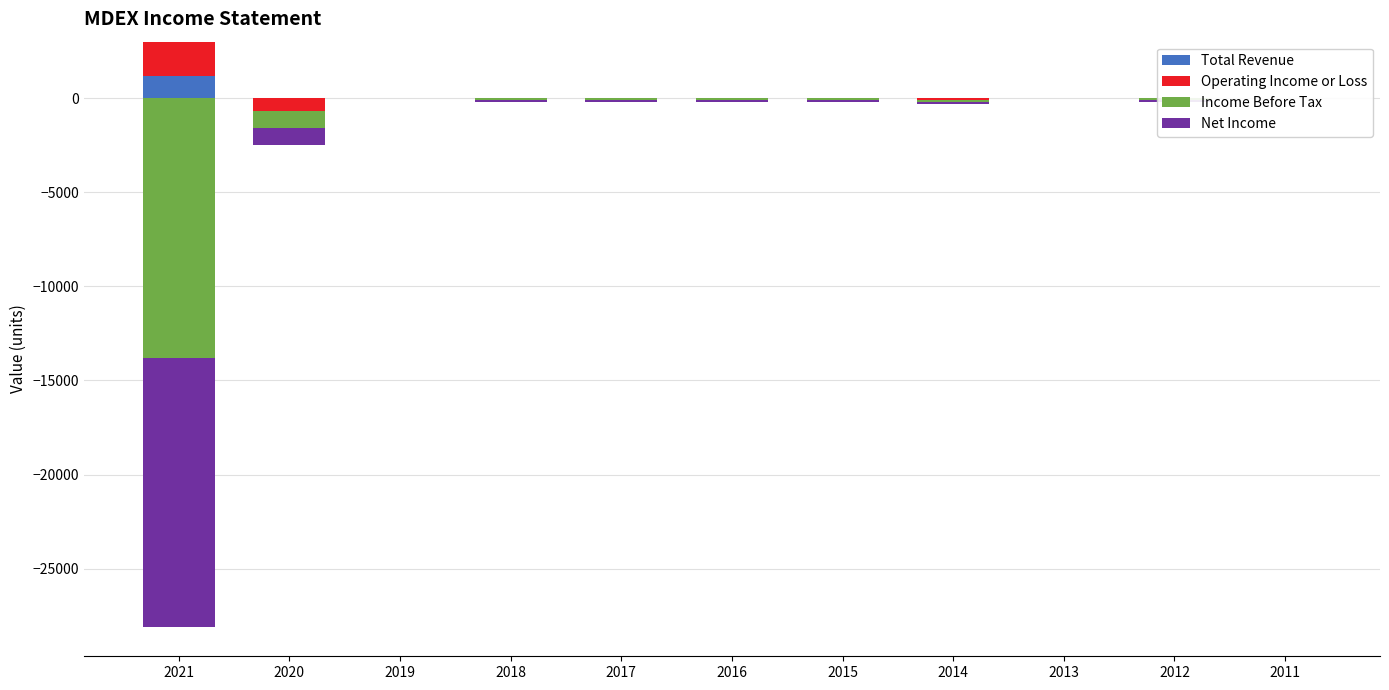

What are all the series names shown in the legend?

Total Revenue, Operating Income or Loss, Income Before Tax, Net Income